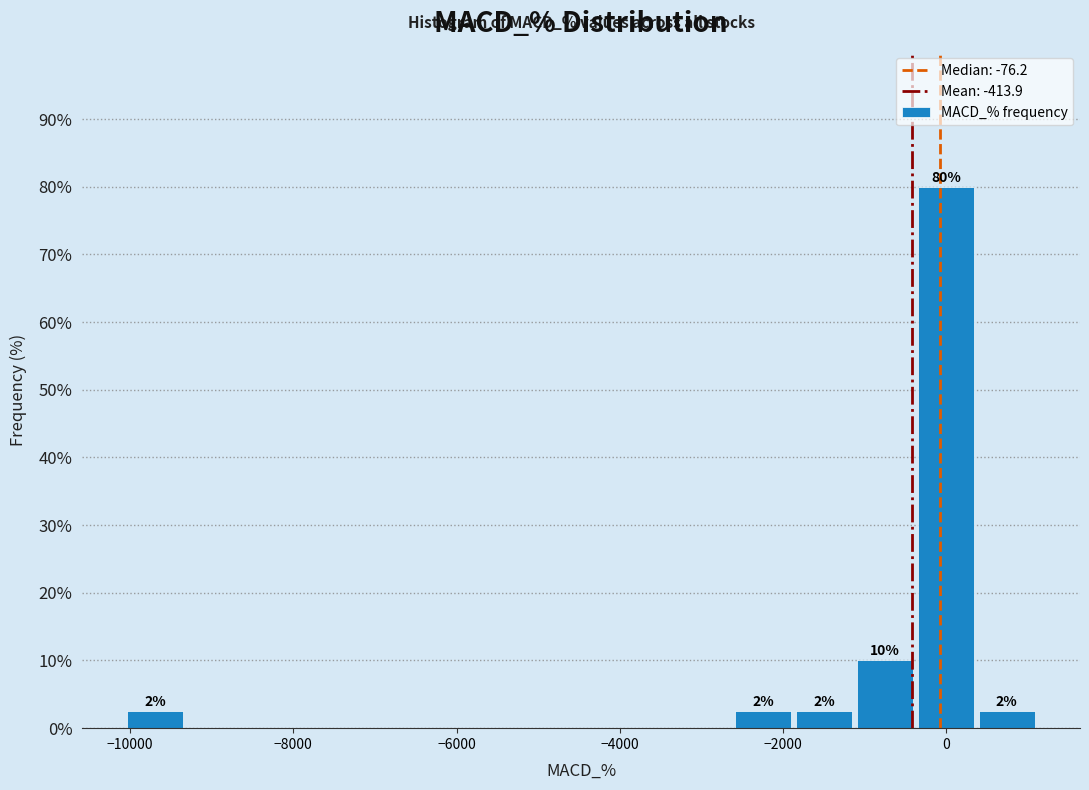

Read against the x-axis, roughly where is the centre of the tallest bar?

0